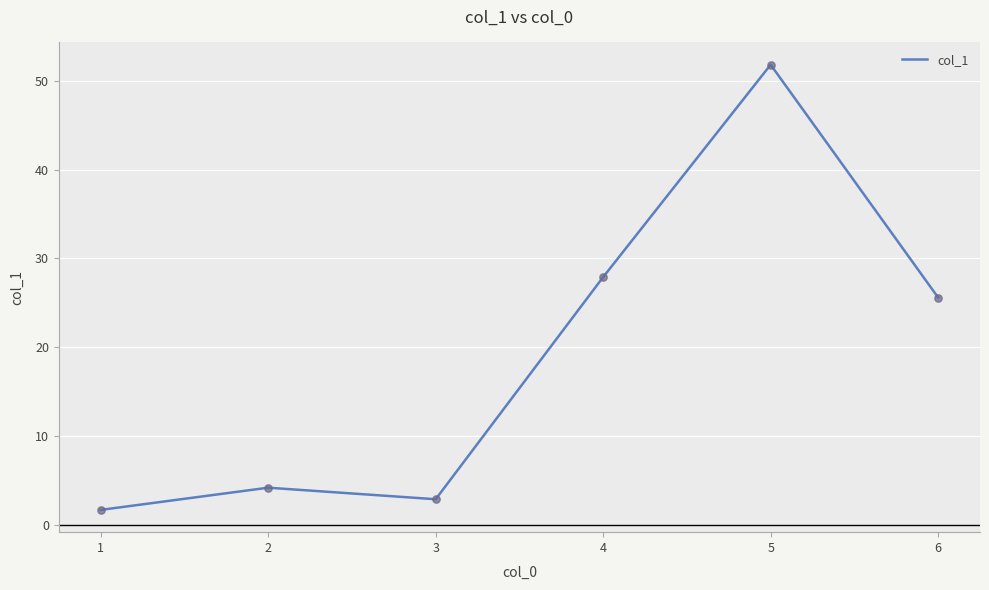

Which has a higher value, 6 or 3?

6